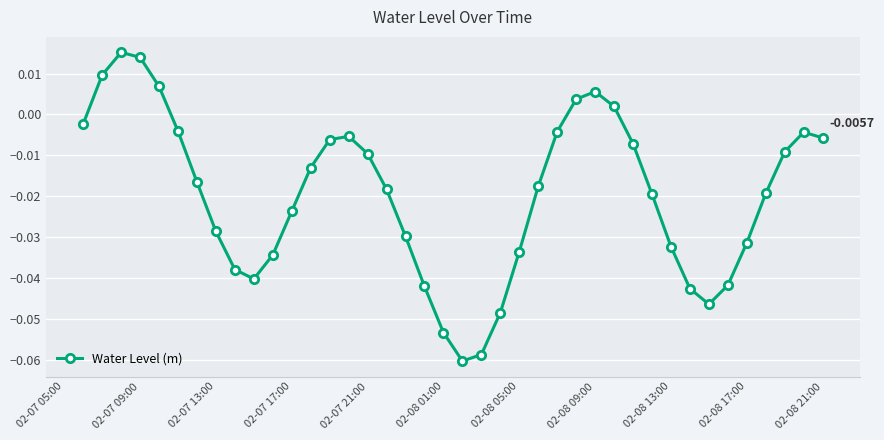

How many interior local peaks (higher than both neighbors) does the data have?

4